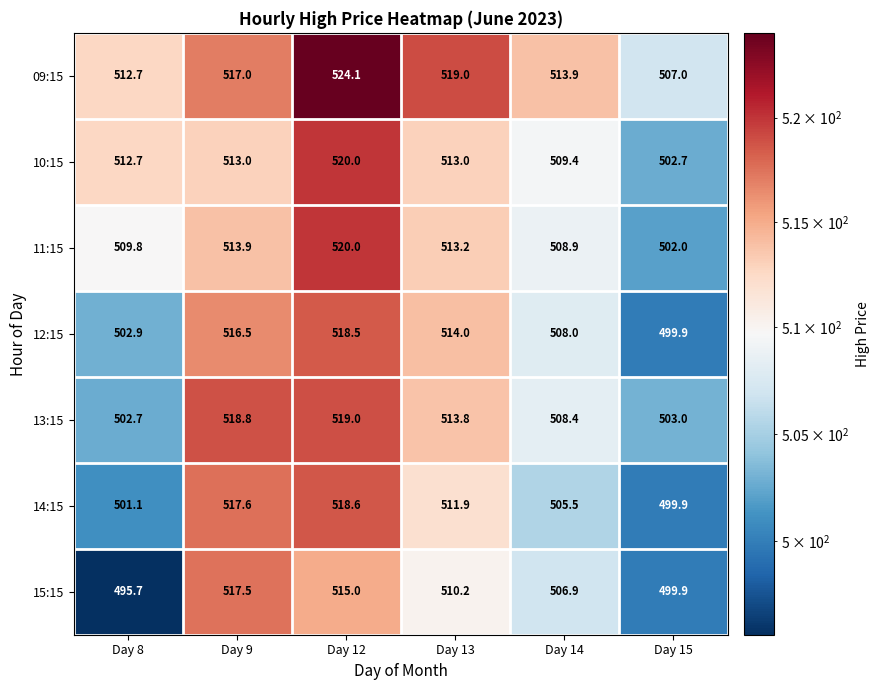

How many data points does each series have?

6